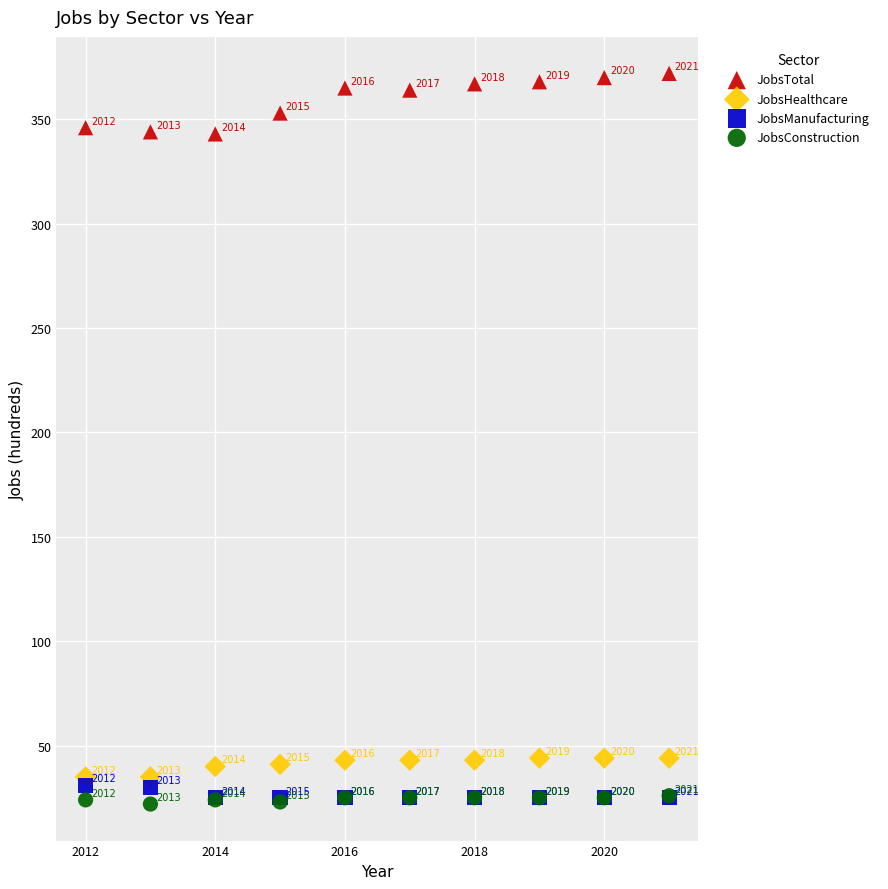

Which series has the widest spread of Y values?

JobsTotal